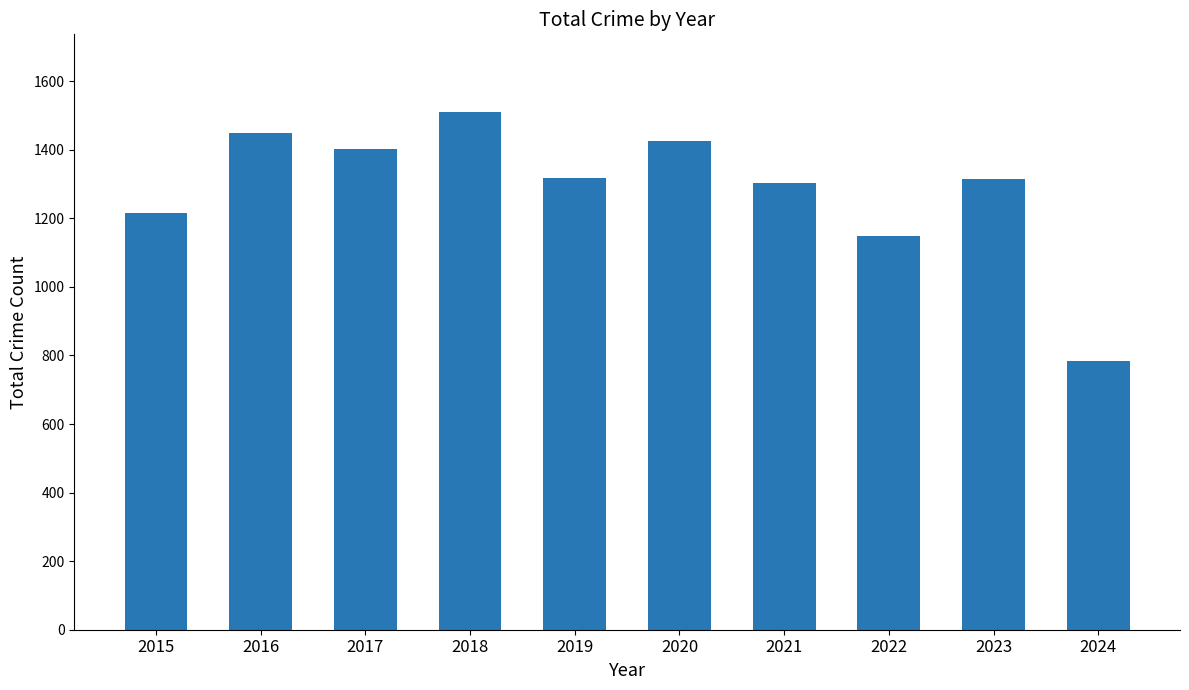

Does the chart contain any negative values?

No